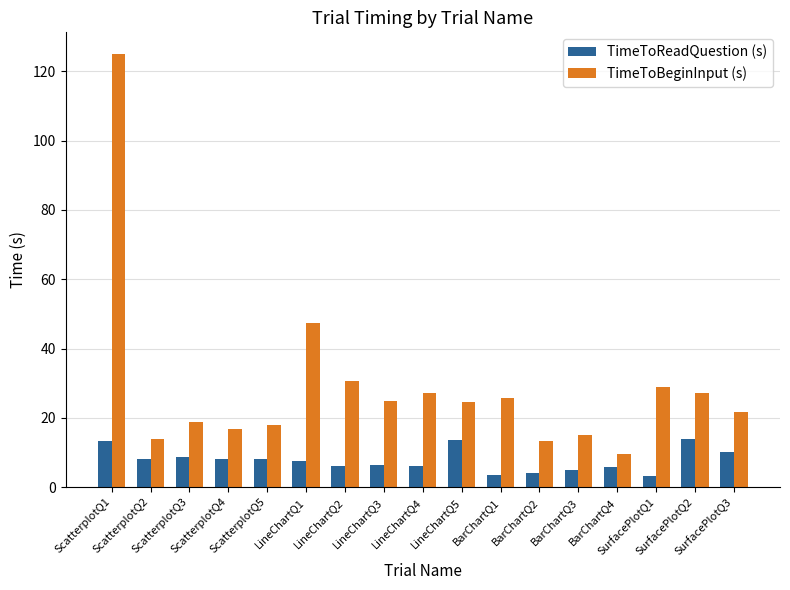

What is the highest value of the TimeToBeginInput (s) series?

125.0